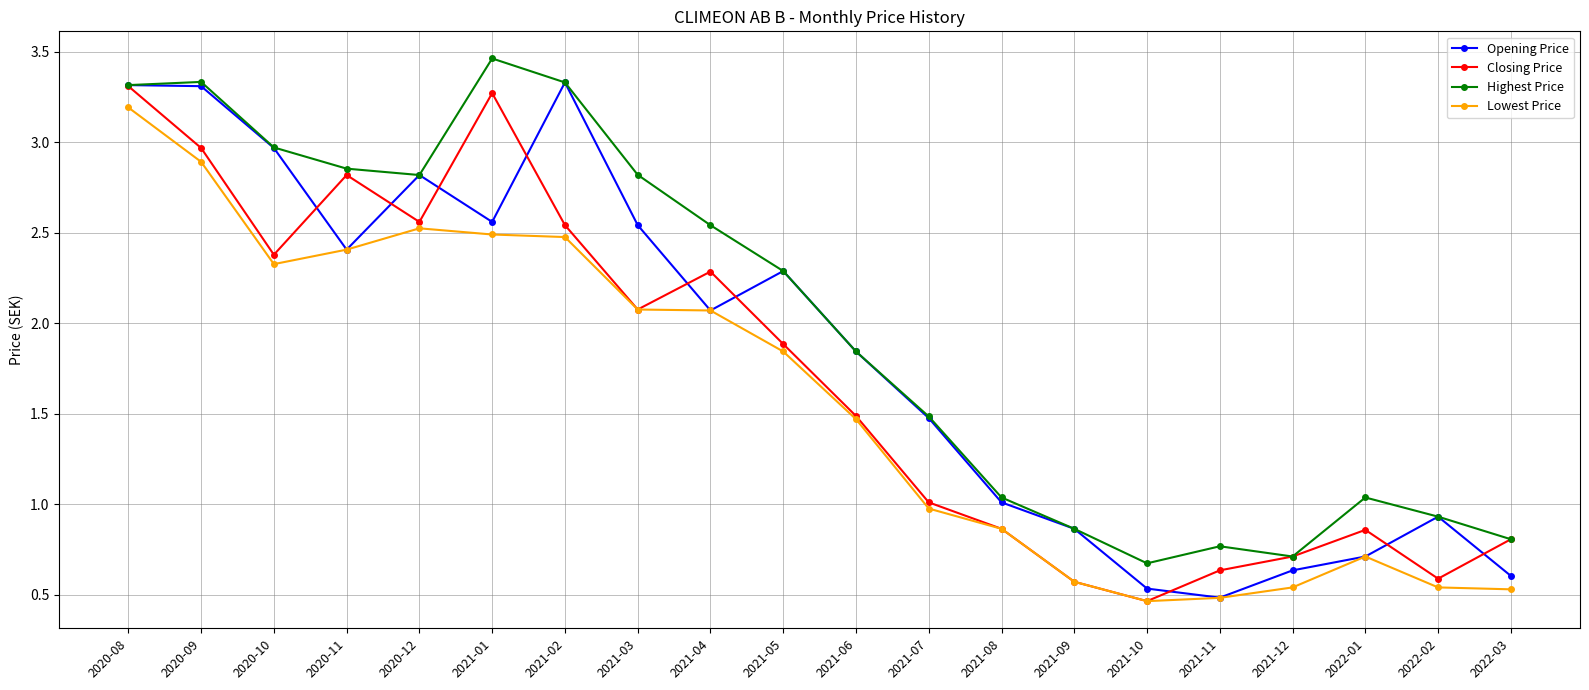

What is the average value of the Highest Price series?

2.0